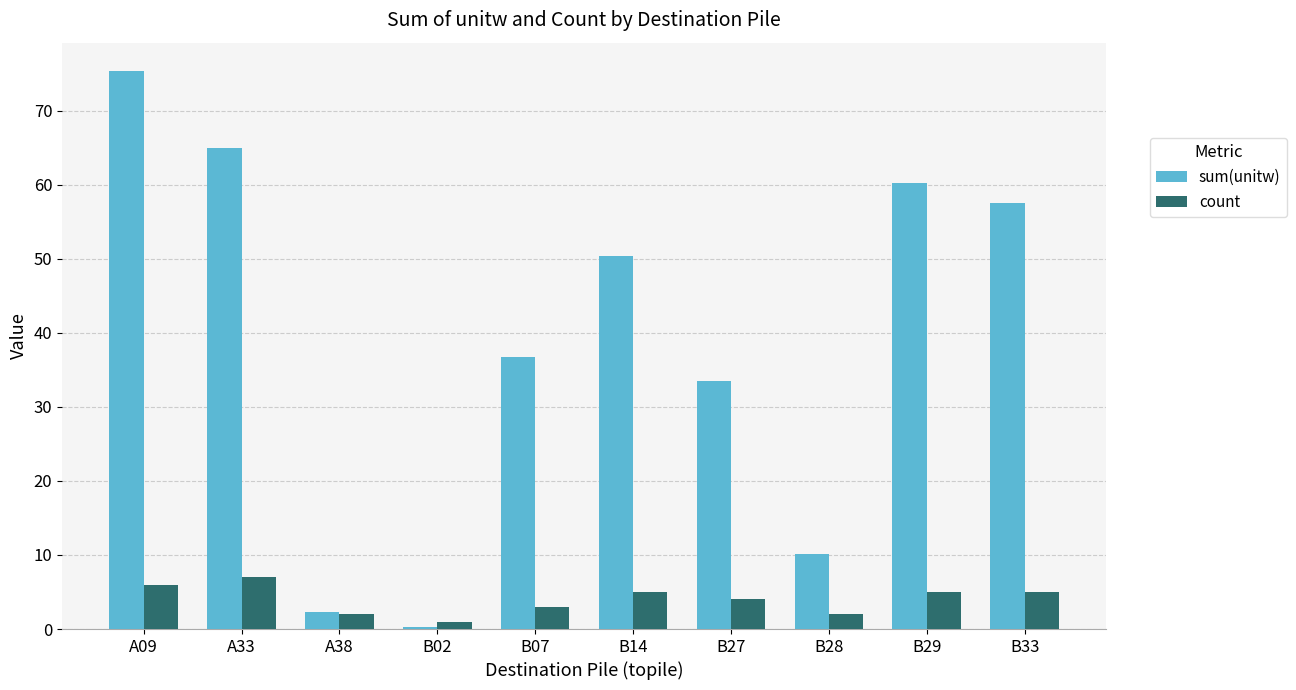

What is the maximum value shown in the chart?

75.4